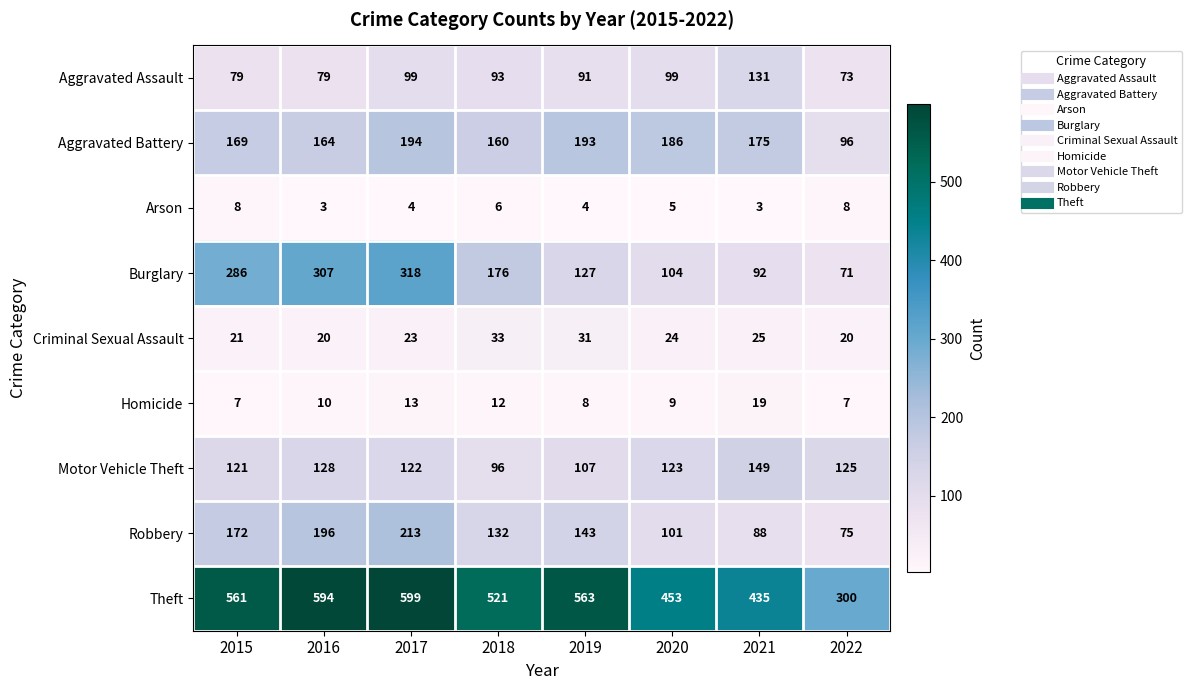

What is the sum of all Arson values?

41